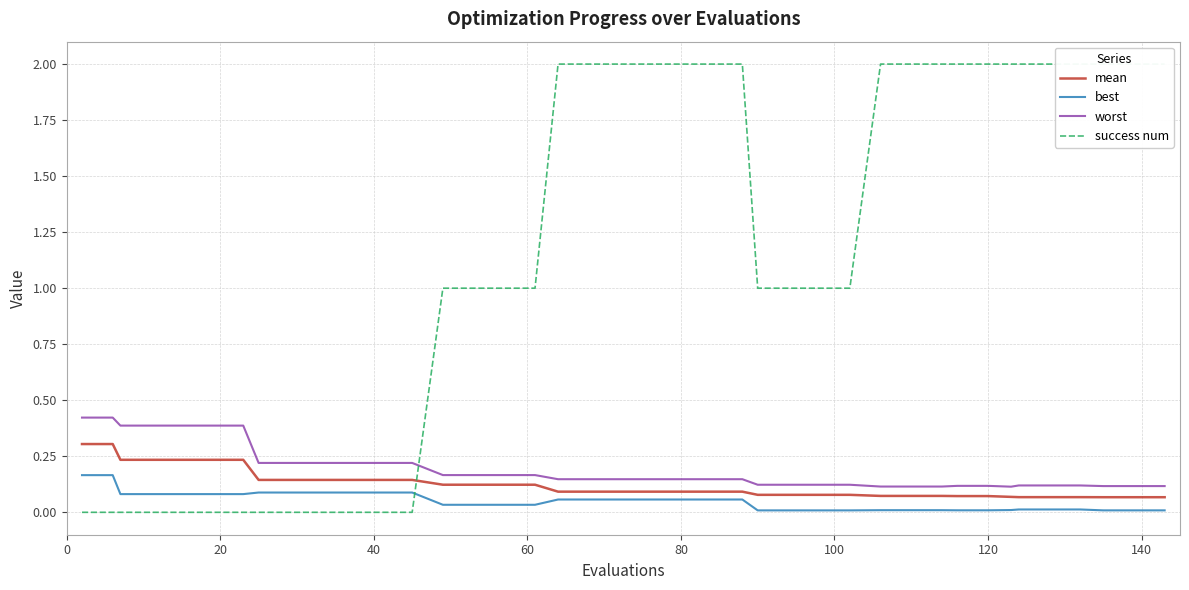

What is the difference between the second highest and second lowest values in the worst series?

0.3